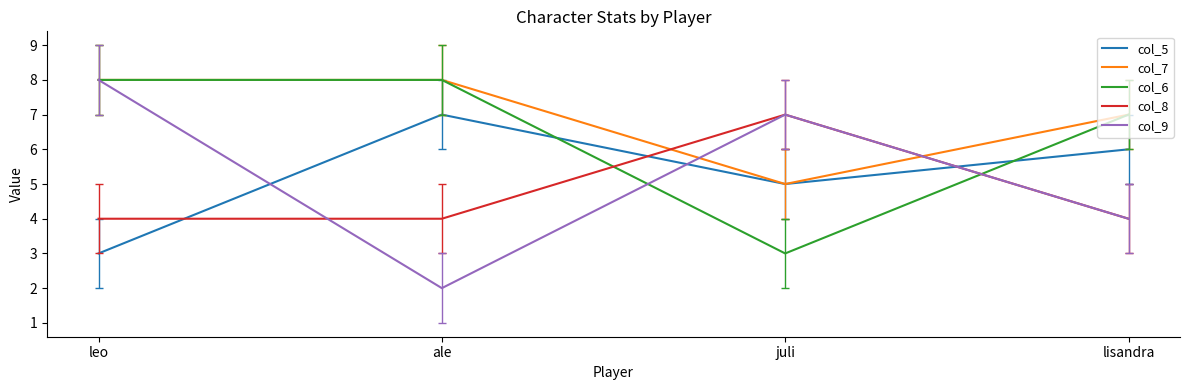

What is the average value of the col_7 series?

7